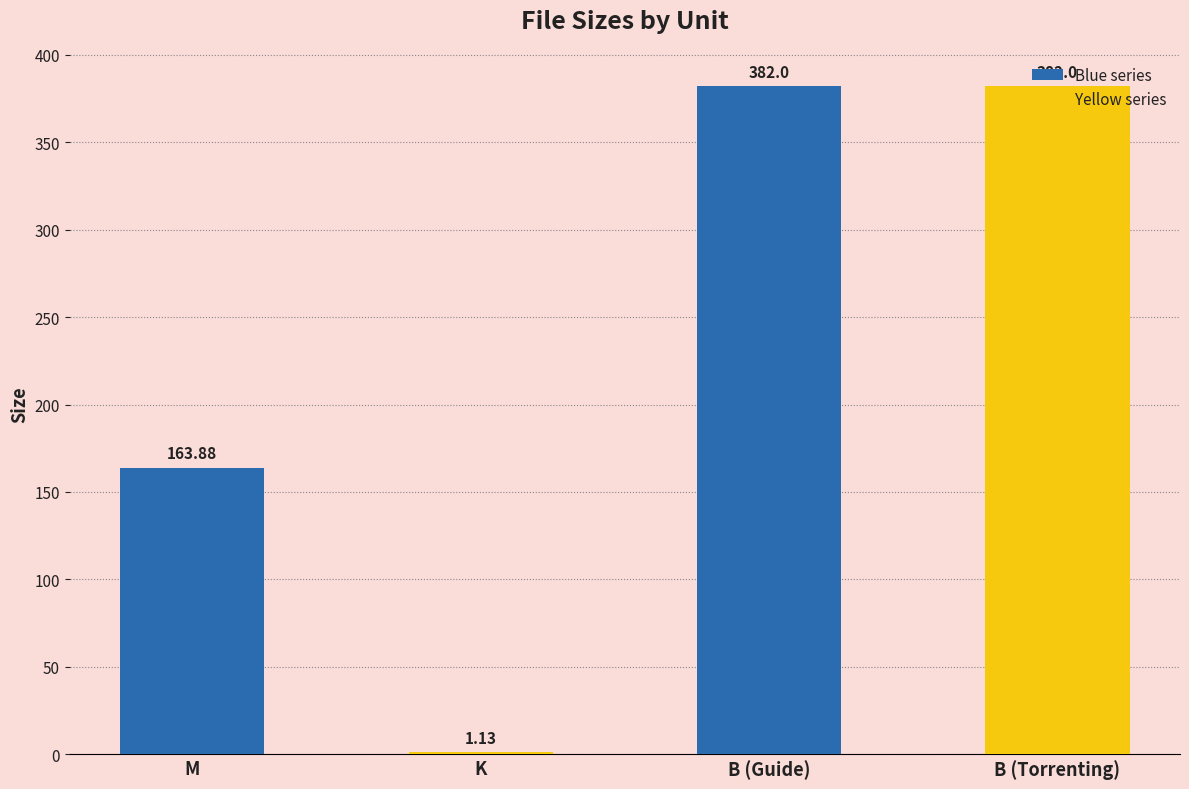

What is the ratio of the value at B (Torrenting) to the value at B (Guide)?

1.0